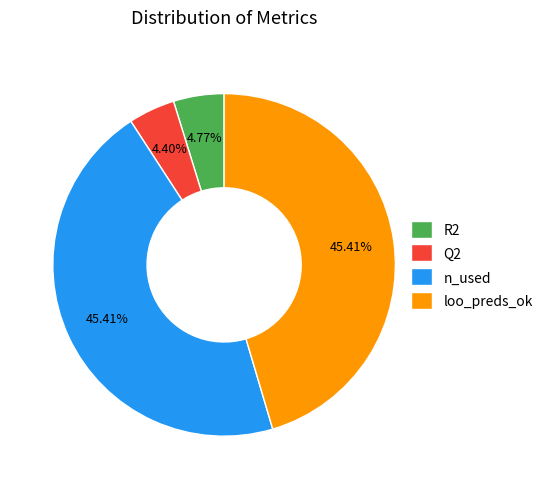

Which has a higher value, n_used or Q2?

n_used